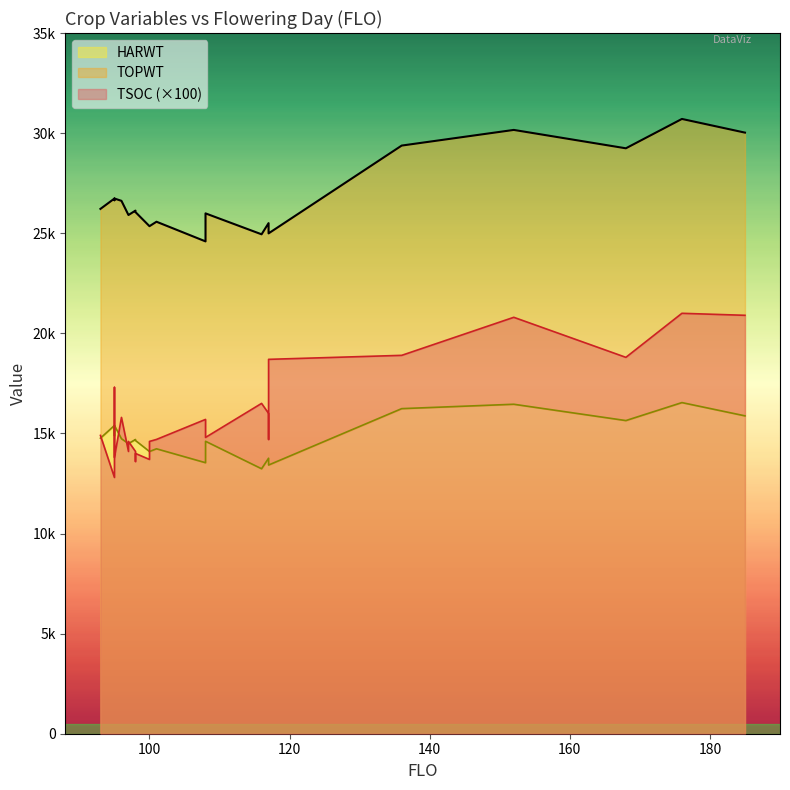

Which series ends up on top after the final intersection of TSOC and HARWT?

TSOC